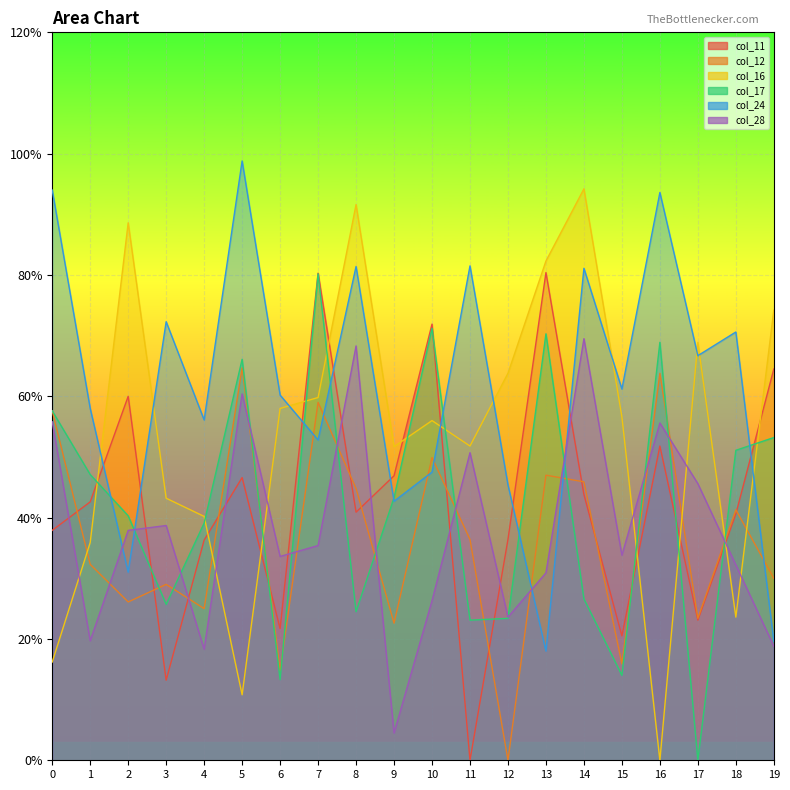

Where is the first local maximum for col_17?

5